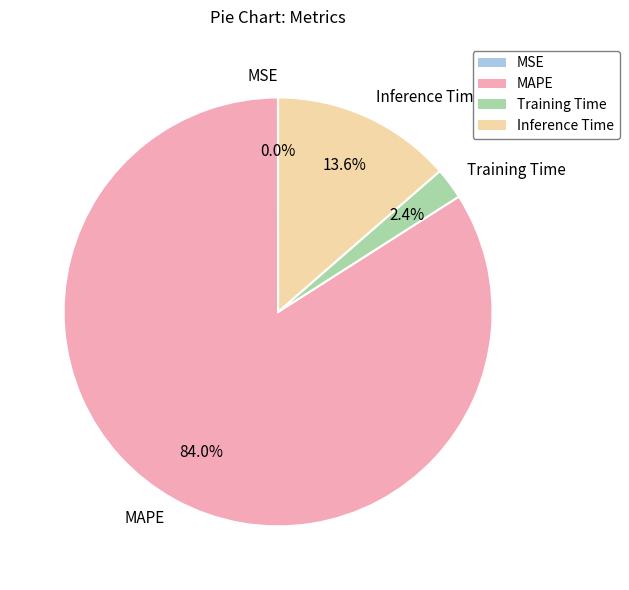

Which category has the biggest portion of the pie?

MAPE